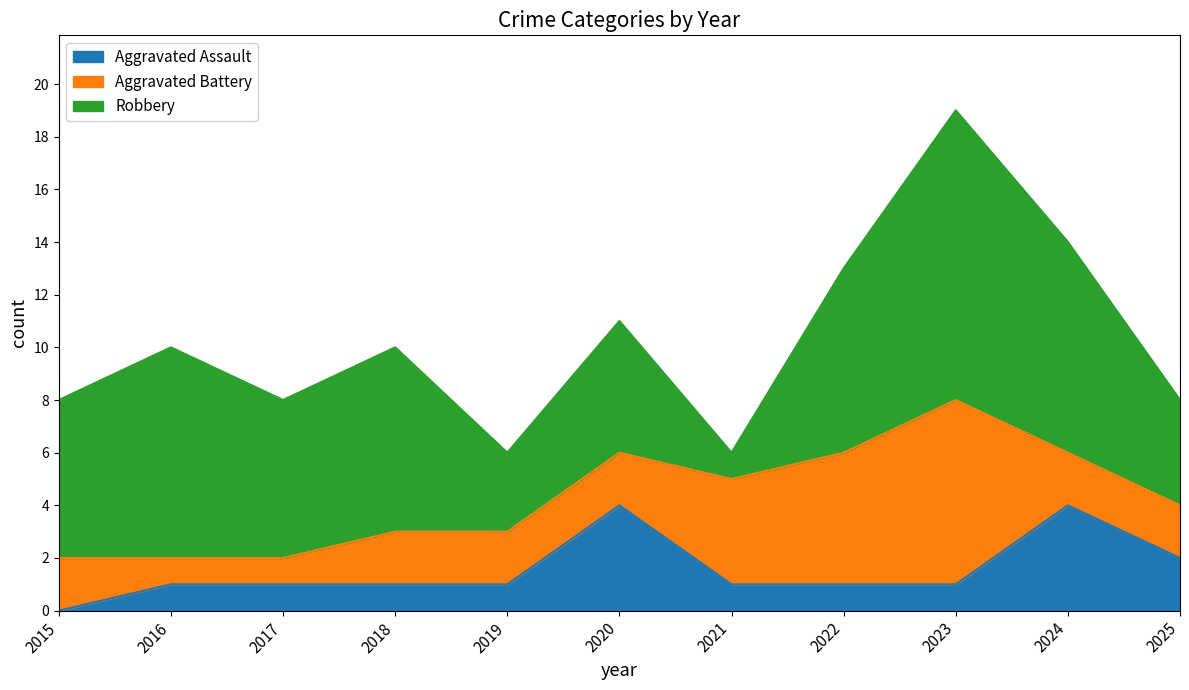

List the labels in order of Aggravated Battery value, smallest first.

2016, 2017, 2015, 2018, 2019, 2020, 2024, 2025, 2021, 2022, 2023